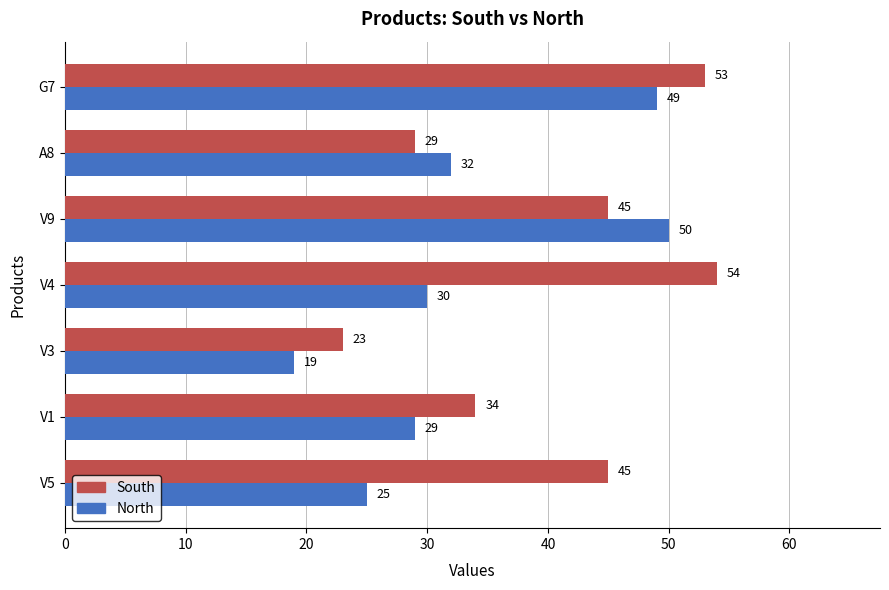

Which label corresponds to the largest value in the chart?

V4